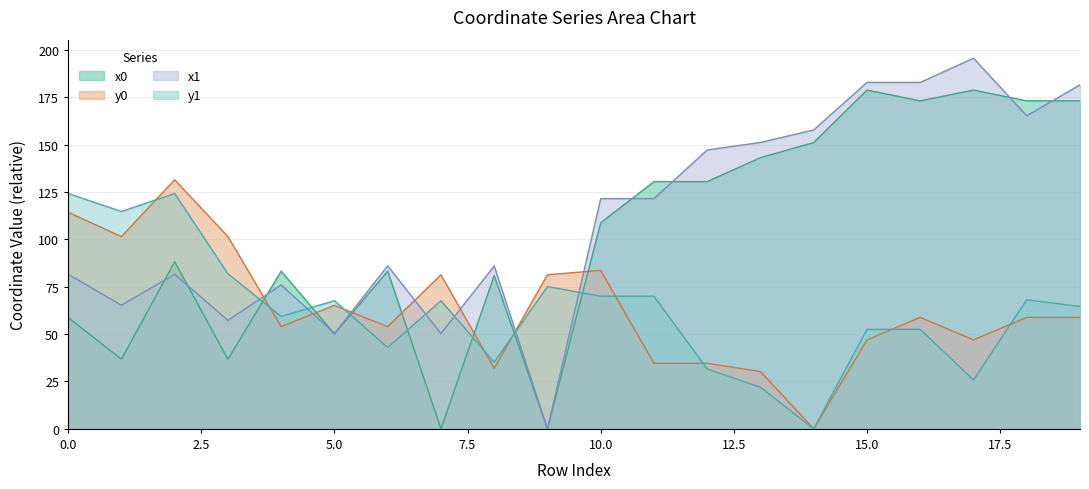

How many data points does each series have?

20